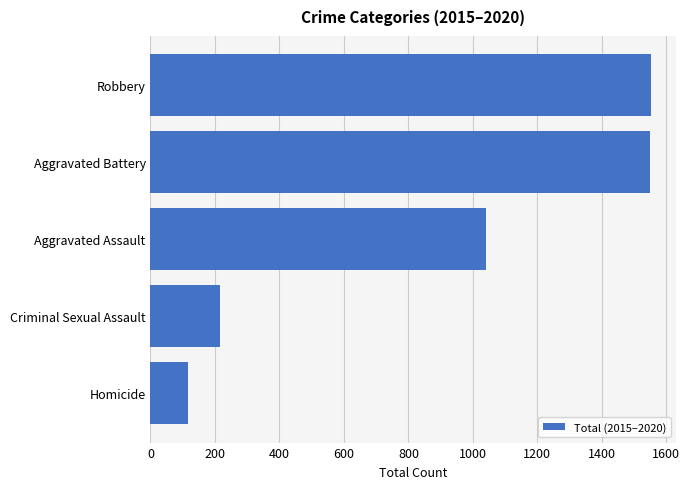

What is the sum of all values?

4476